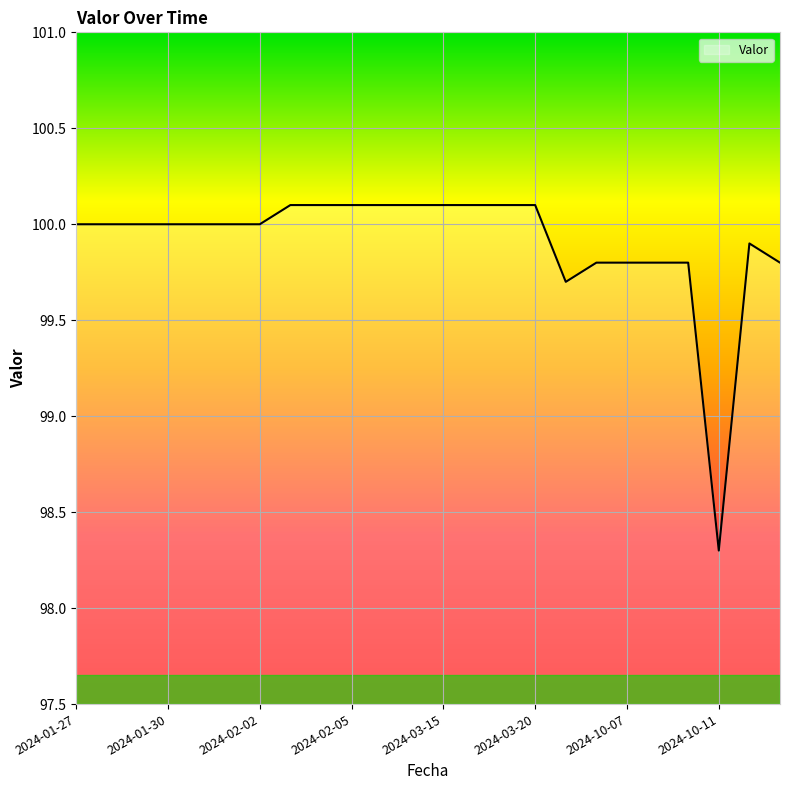

What is the minimum value shown in the chart?

98.3